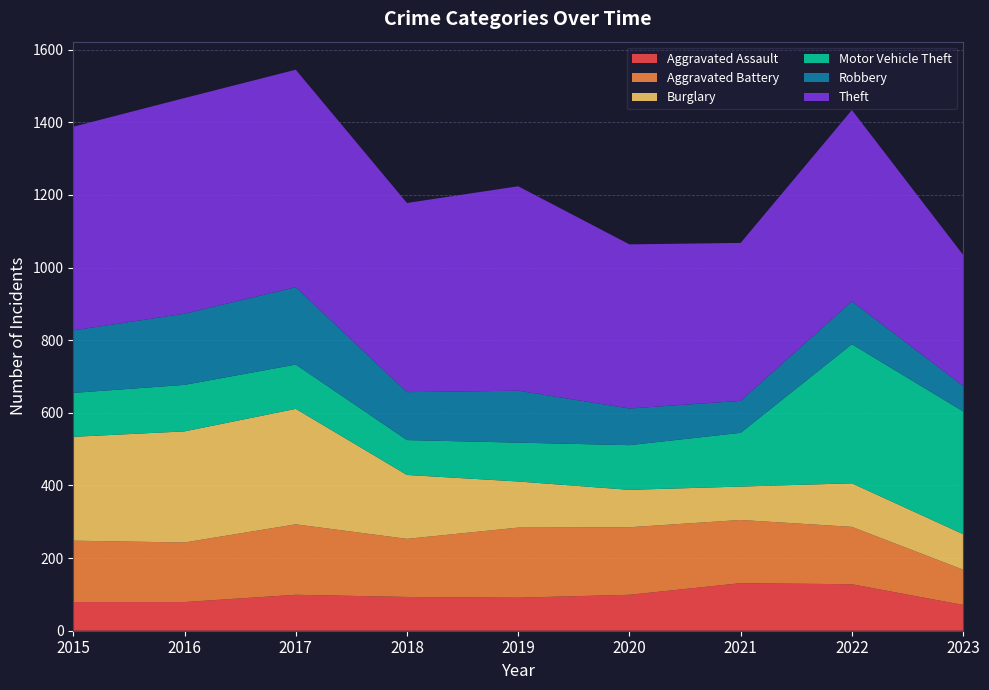

Reading left to right, what are all the values shown in this chart?

Aggravated Assault: 79	79	99	93	91	99	131	128	71
Aggravated Battery: 169	164	194	160	193	186	174	158	97
Burglary: 286	306	318	176	127	103	92	120	98
Motor Vehicle Theft: 121	128	122	96	107	123	148	383	338
Robbery: 172	196	213	132	143	101	88	118	70
Theft: 561	594	599	521	563	452	435	527	361